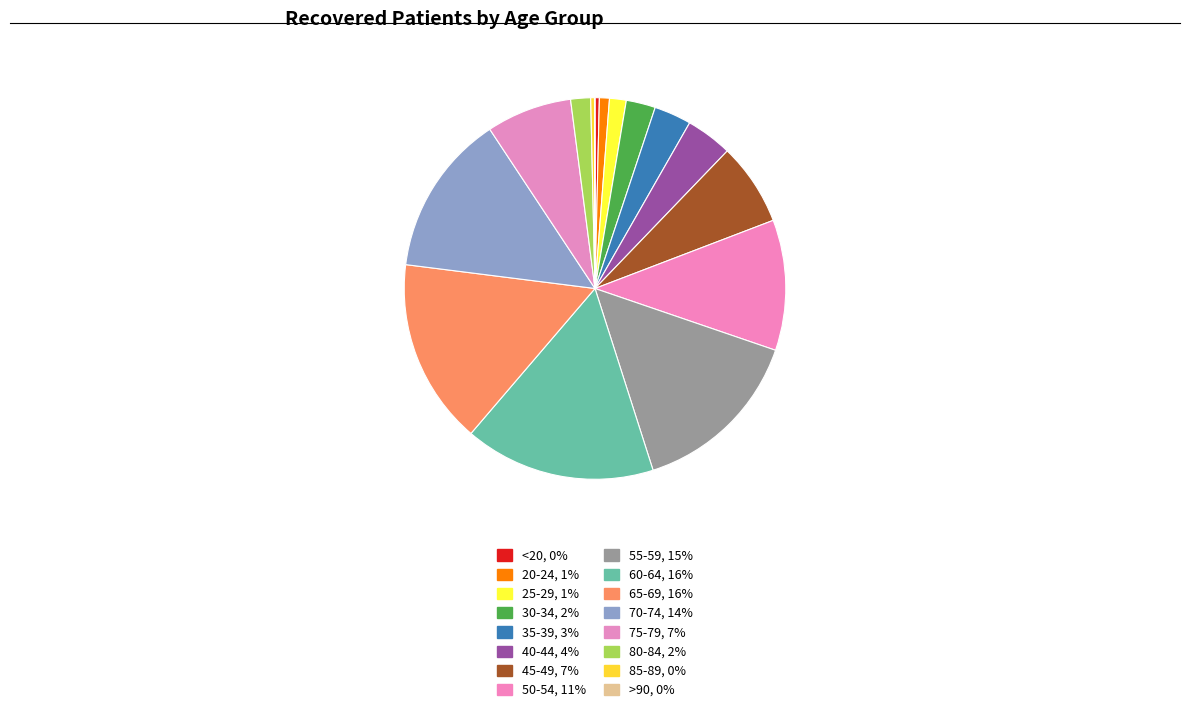

The <20 slice represents 10% of the pie. True or false?

False